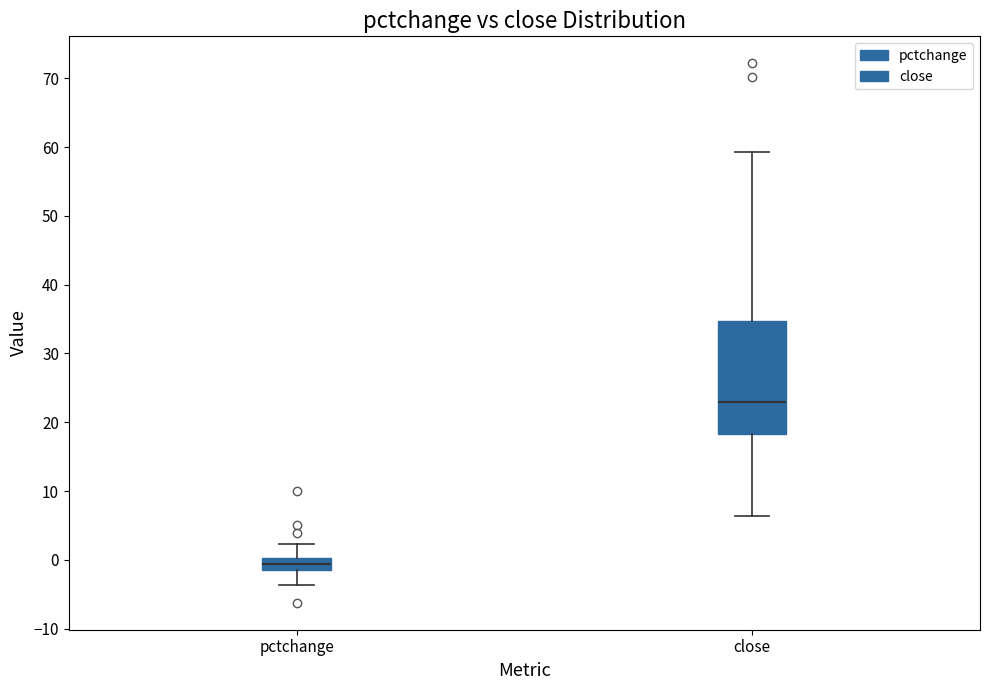

Reading left to right, transcribe this box plot: for each box, give where its median line is, the range the box spans, and where its two whiskers end, as read against the y-axis. The values are not printed on the chart, so give them approximately, as read against the axis.

pctchange: median -1 (inside the box), box -1 to 0, whiskers -4 to 2
close: median 23, box 18 to 35, whiskers 6 to 59